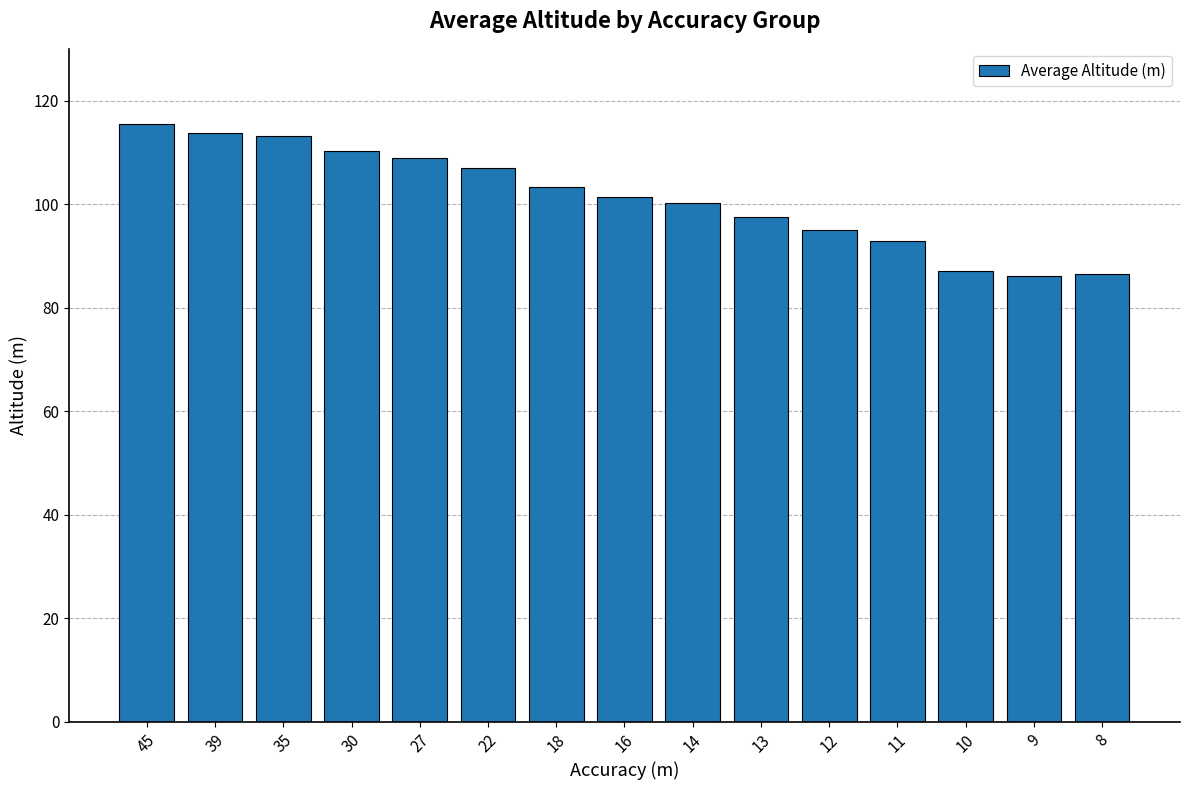

What is the ratio of the value at 16 to the value at 8?

1.2